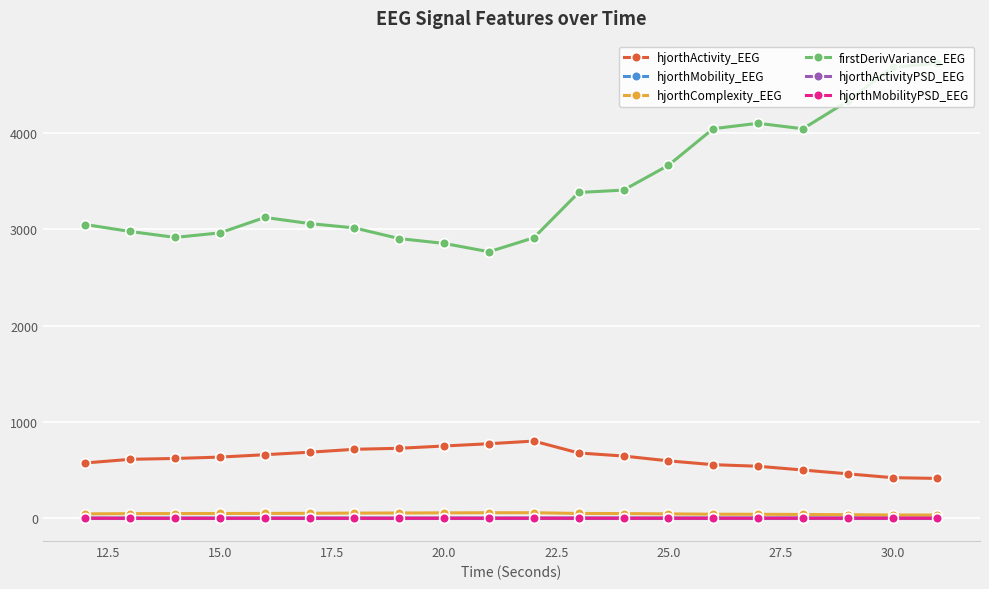

True or false: firstDerivVariance_EEG and hjorthActivity_EEG cross at least once.

False